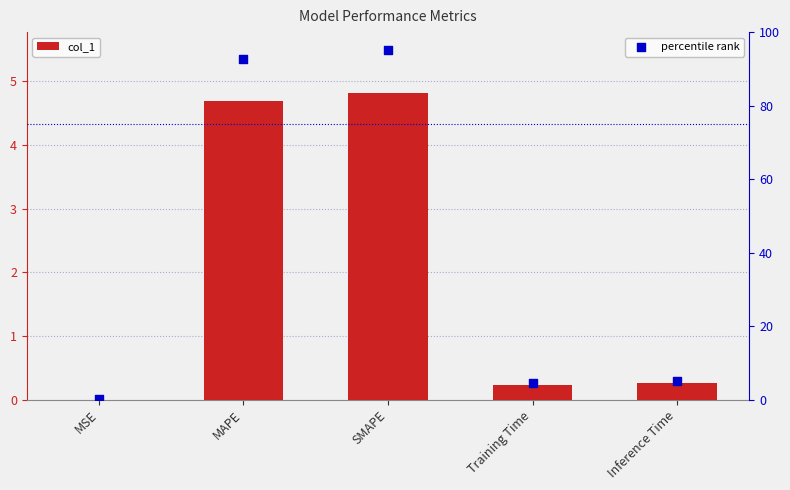

At which category is the sum across all series the highest?

SMAPE